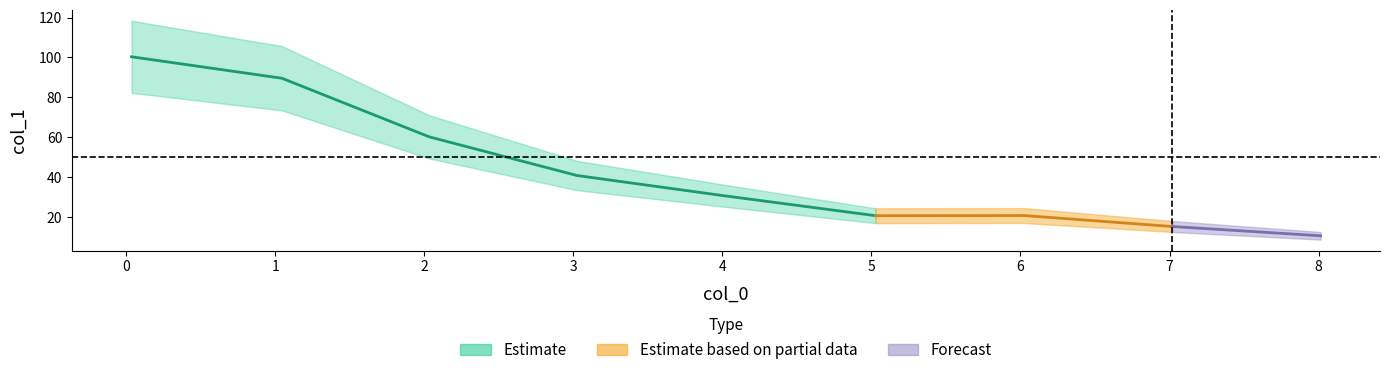

What is the value of the 9th point from the left?

10.6